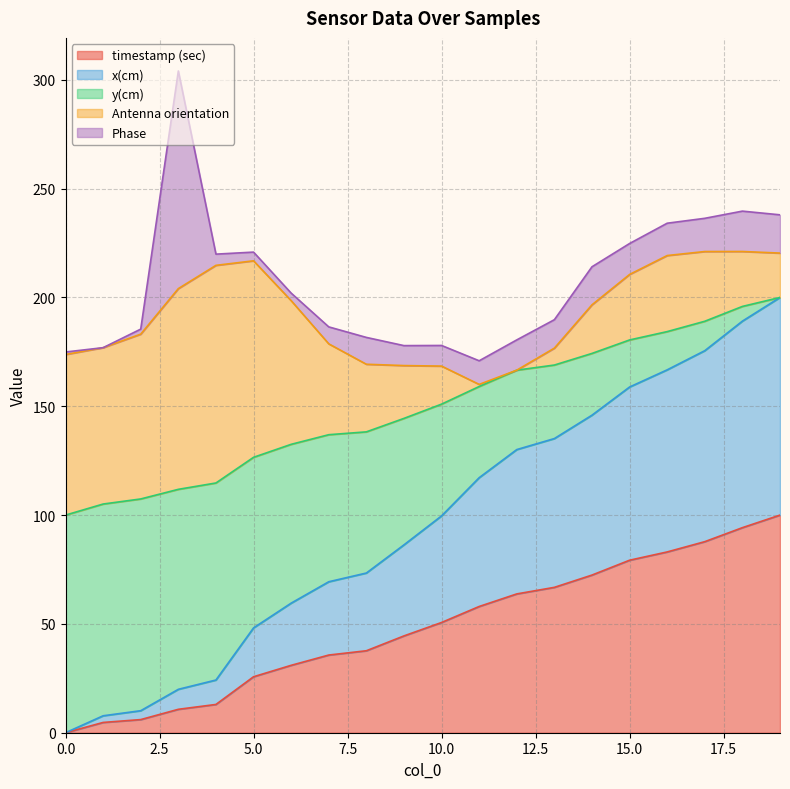

What is the highest value of the timestamp (sec) series?

100.0